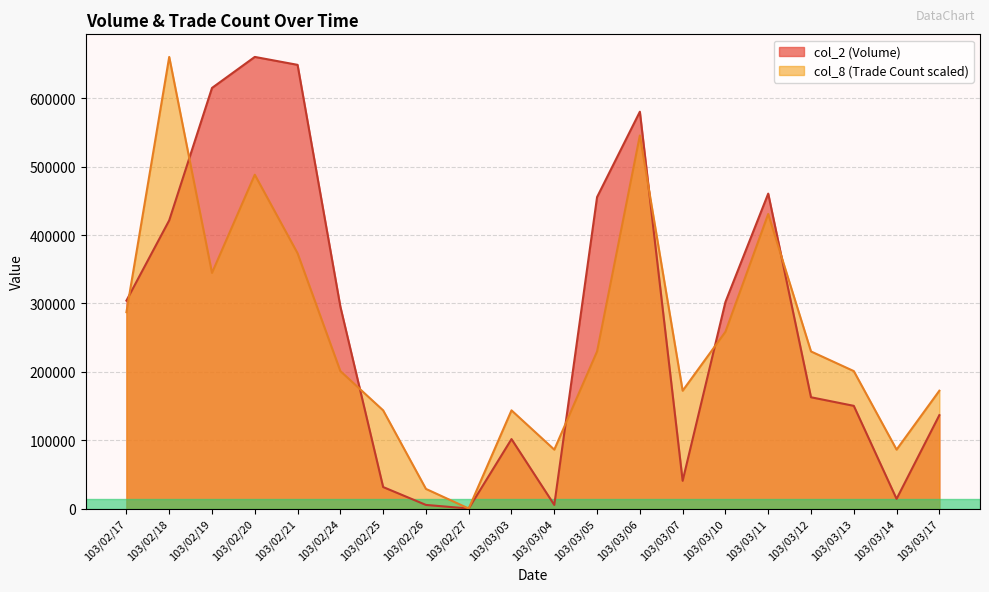

Which category has the lowest value across all series?

103/02/27